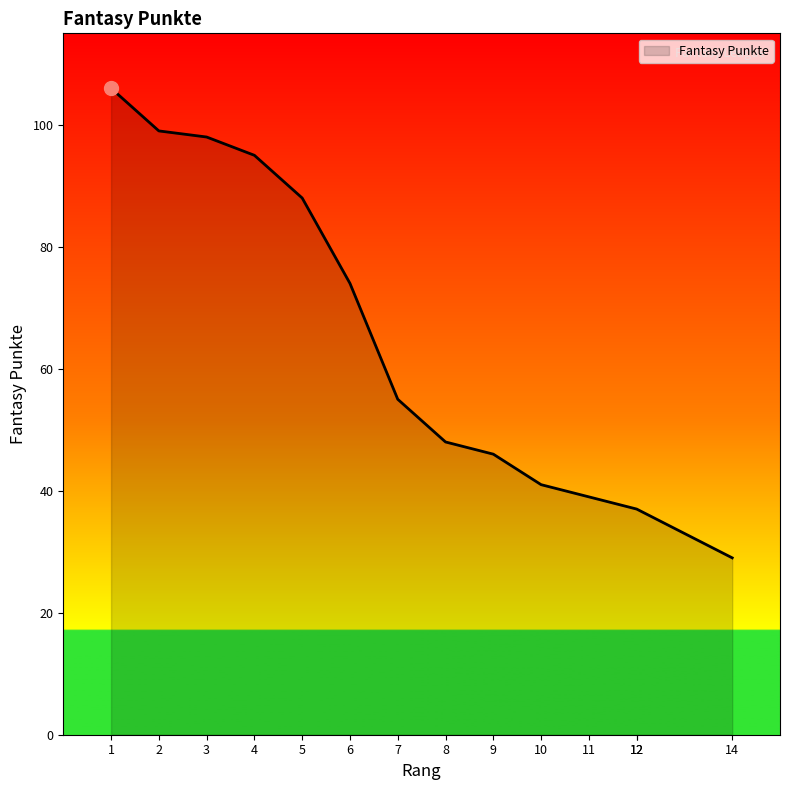

The chart shows a value of 106 at 1. True or false?

True